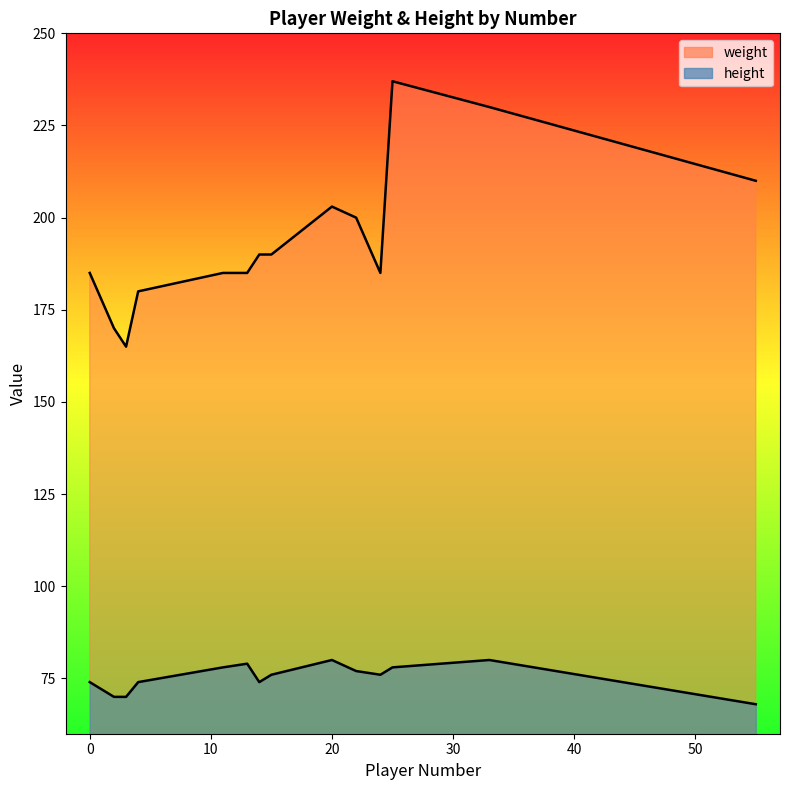

List the series in order of their peak value, lowest first.

height, weight